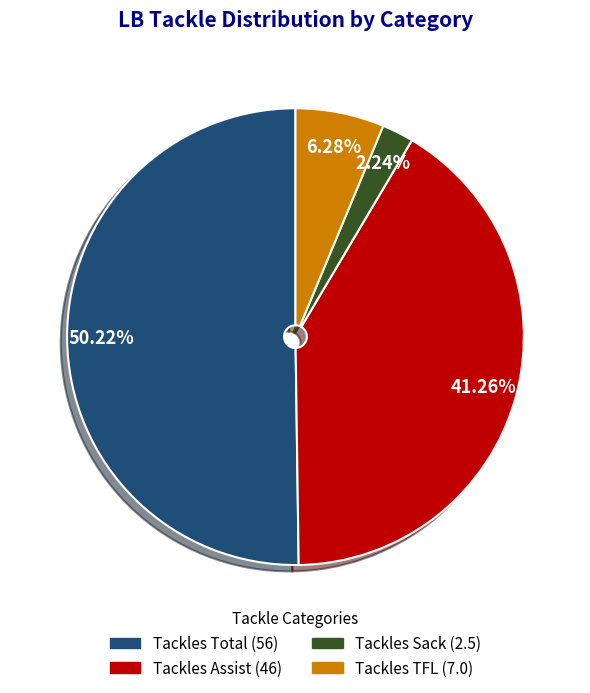

How many segments does this pie chart have?

4